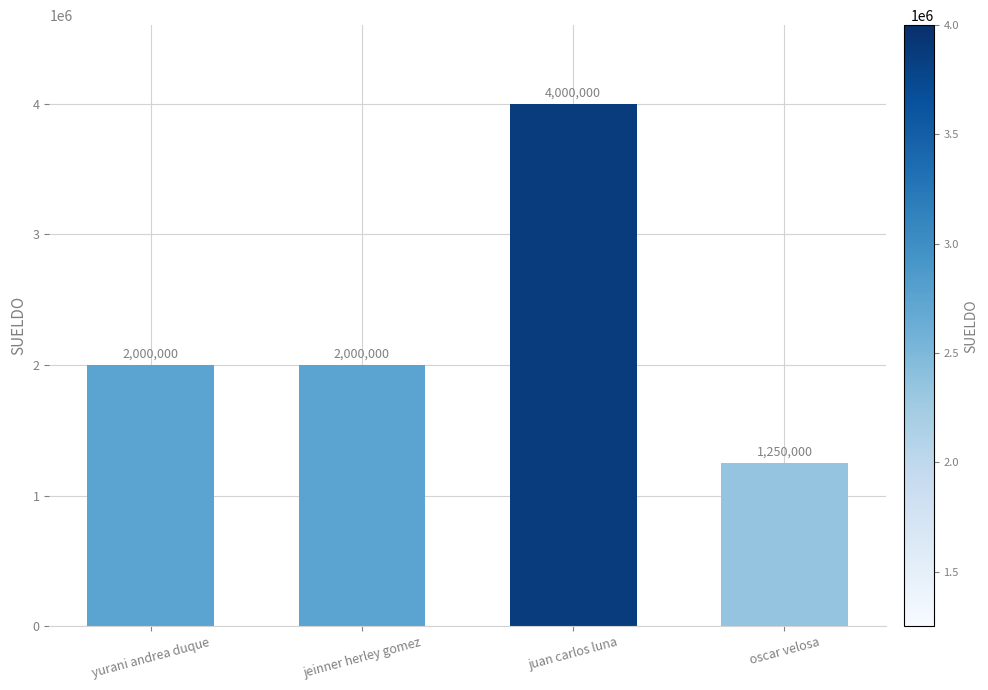

What is the label of the 1st bar from the left?

yurani andrea duque